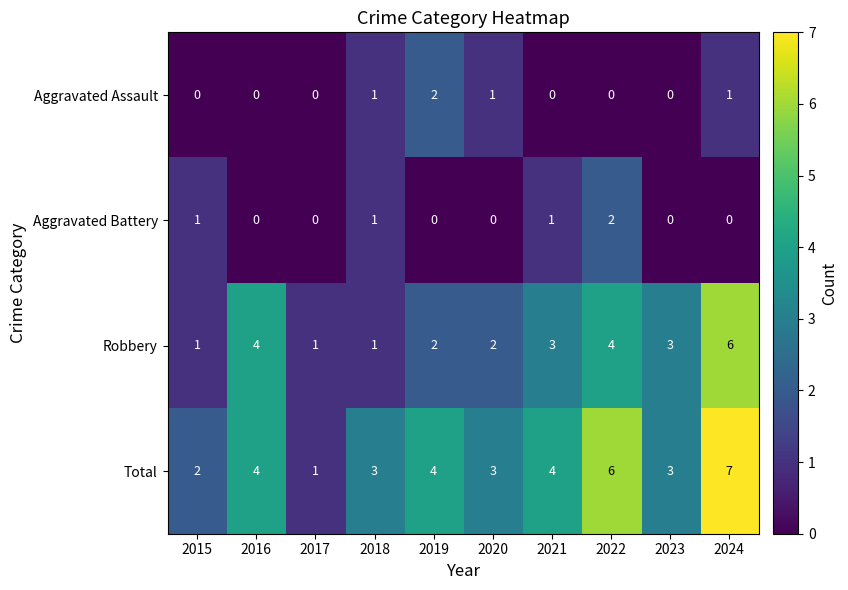

The Aggravated Battery series shows -1 at 2019. True or false?

False